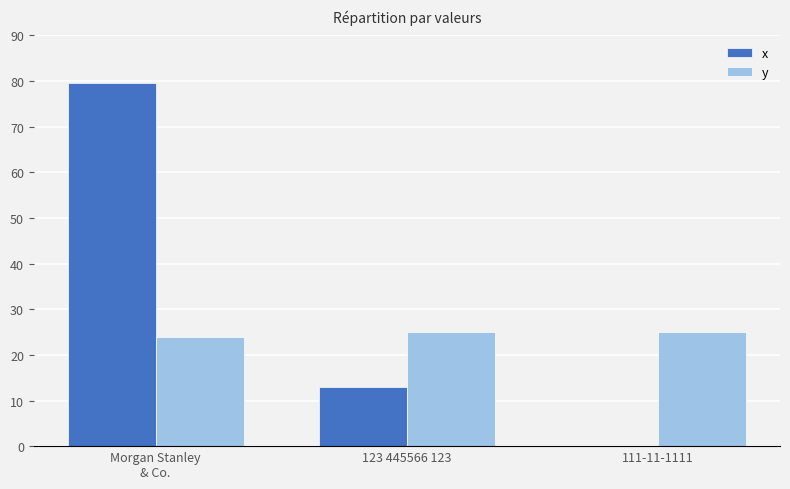

Is the value of y at 123 445566 123 greater than the value of x at 123 445566 123?

Yes